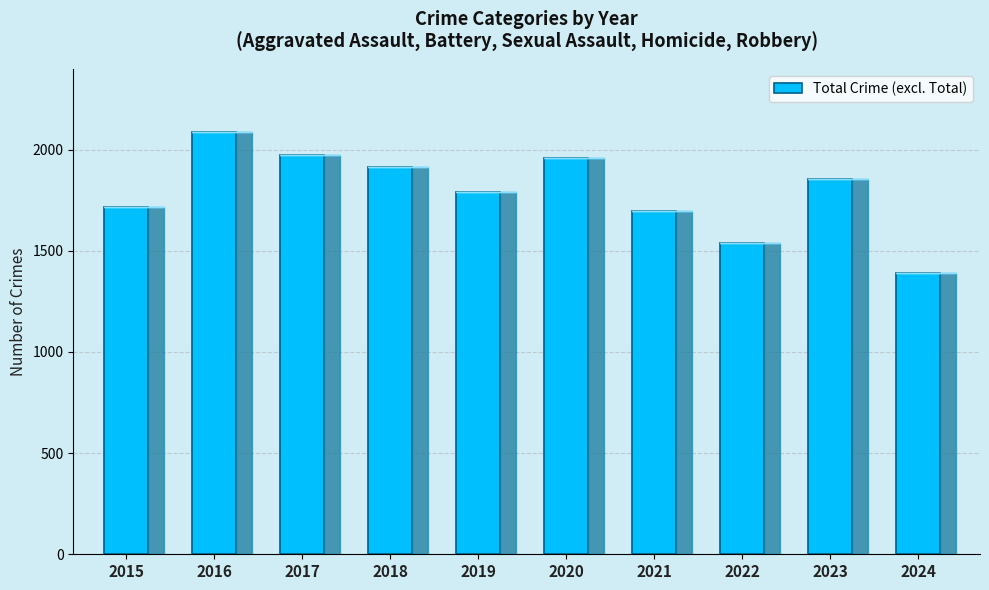

Reading left to right, transcribe all the data shown in this chart.

2015=1719	2016=2086	2017=1972	2018=1912	2019=1792	2020=1959	2021=1695	2022=1541	2023=1853	2024=1391